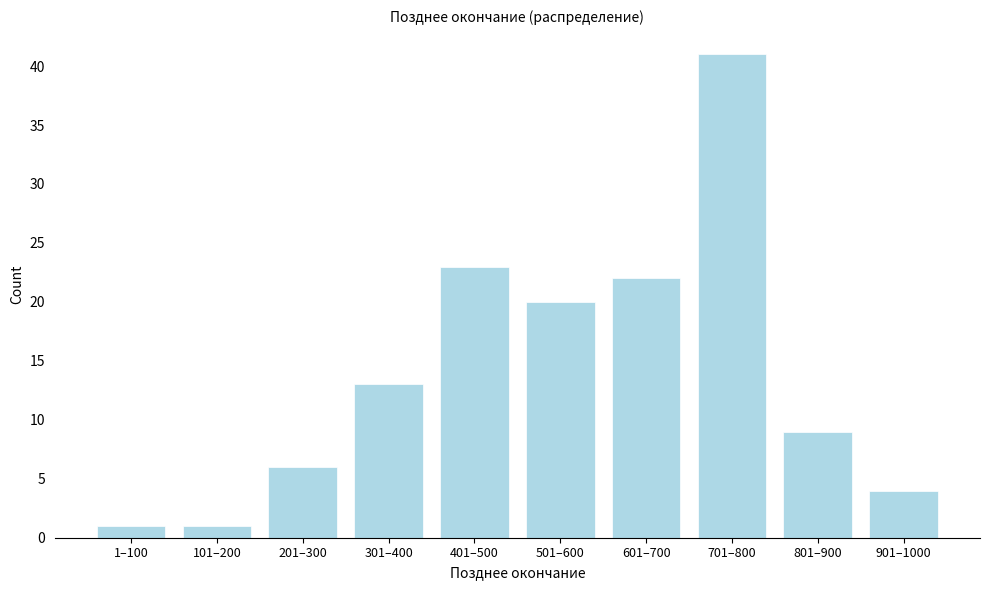

Reading right to left, transcribe all the data shown in this chart.

901–1000=4	801–900=9	701–800=41	601–700=22	501–600=20	401–500=23	301–400=13	201–300=6	101–200=1	1–100=1